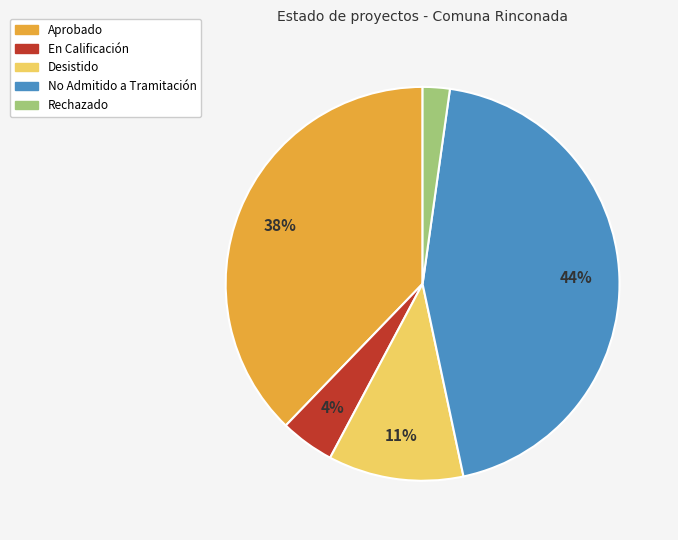

Rank the categories by value from highest to lowest.

No Admitido a Tramitación, Aprobado, Desistido, En Calificación, Rechazado